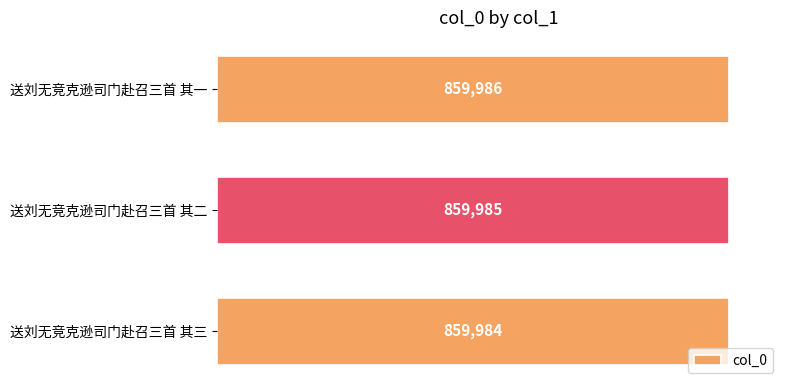

What is the difference between the maximum and second lowest values?

1